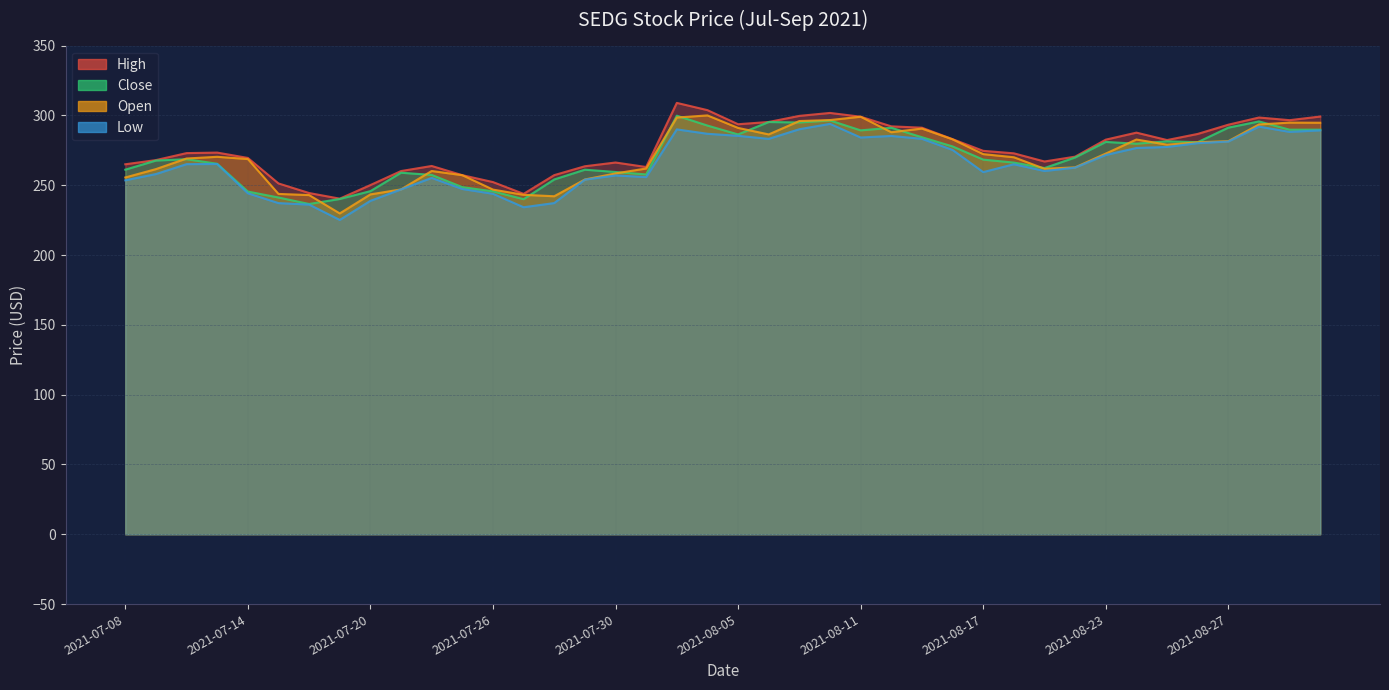

In high, how many points are lower than both neighbors (excluding endpoints)?

7